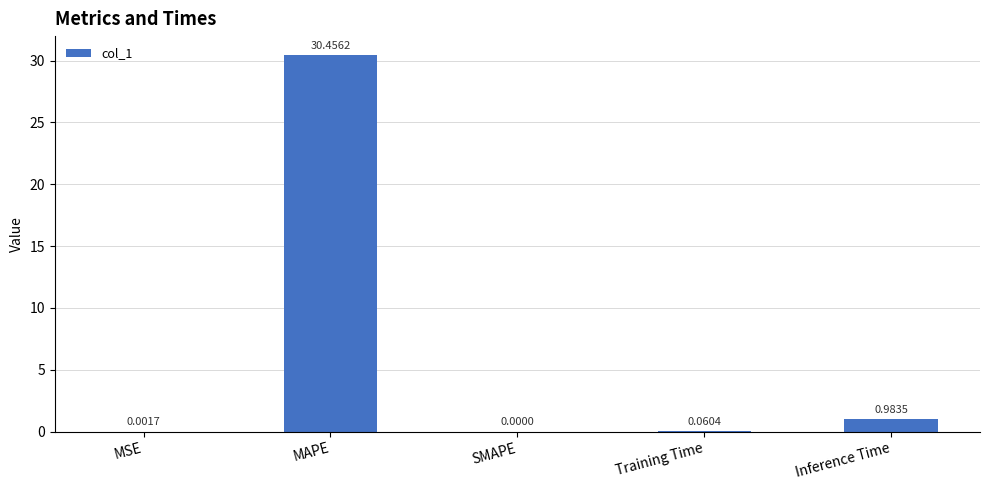

What is the change in value from MSE to Training Time?

+0.1